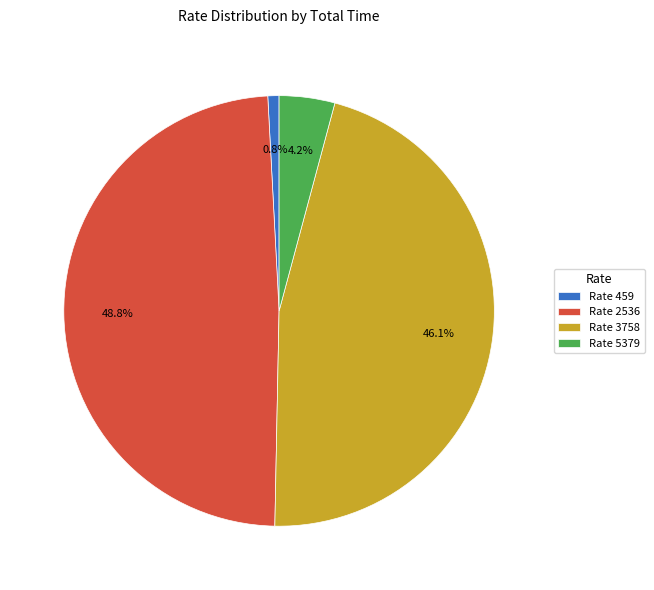

What is the largest slice in the pie chart?

Rate 2536